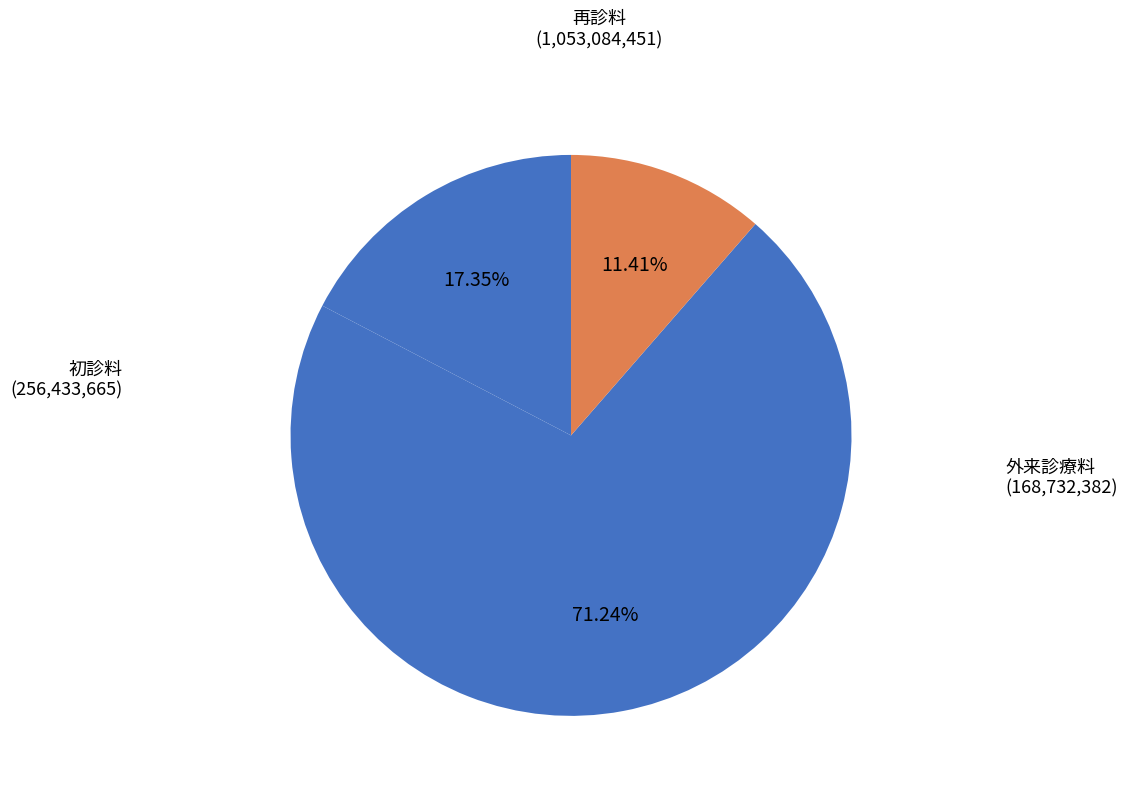

Is there a majority slice in this chart?

Yes